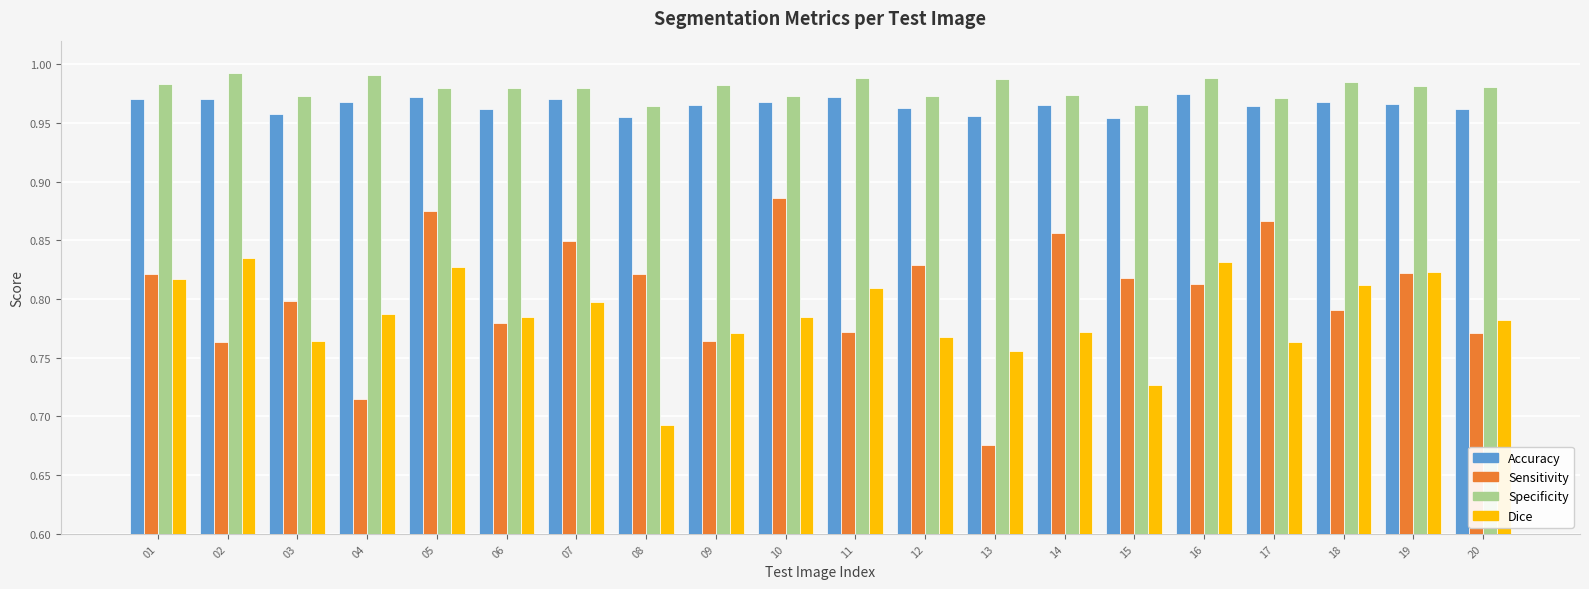

How many distinct data groups are displayed?

4